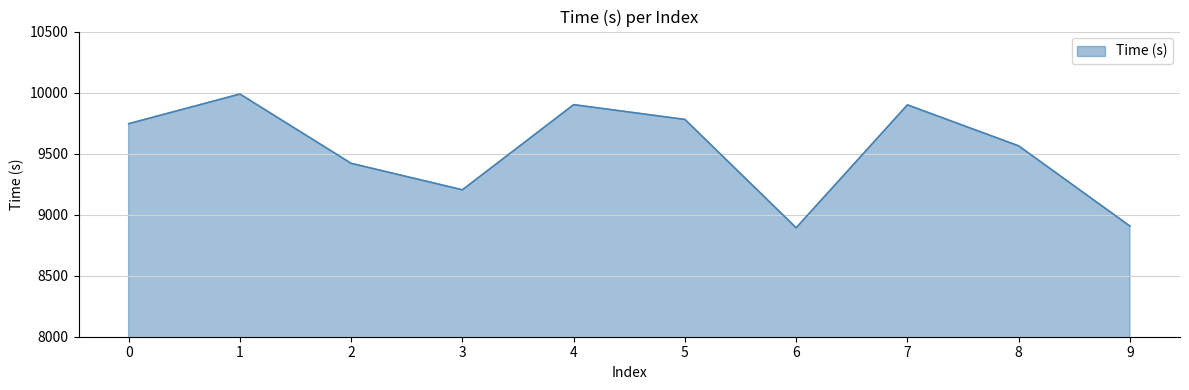

Is it true that the value at 7 is 9899.5?

True